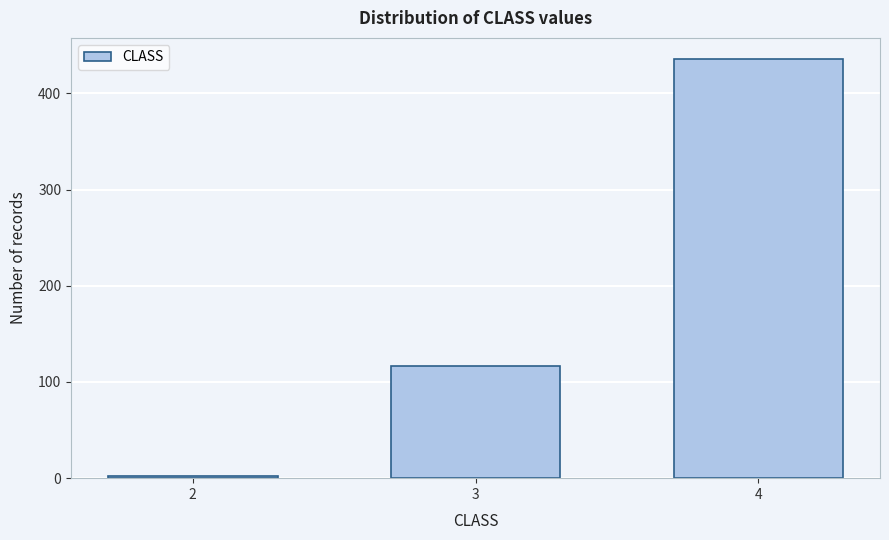

Reading left to right, what are all the values shown in this chart?

2=2	3=117	4=436